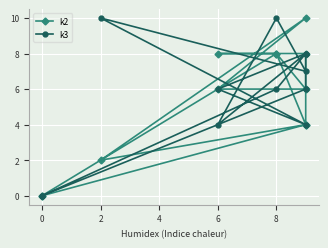

What value does the k3 series have at 8, to the nearest 10?

10